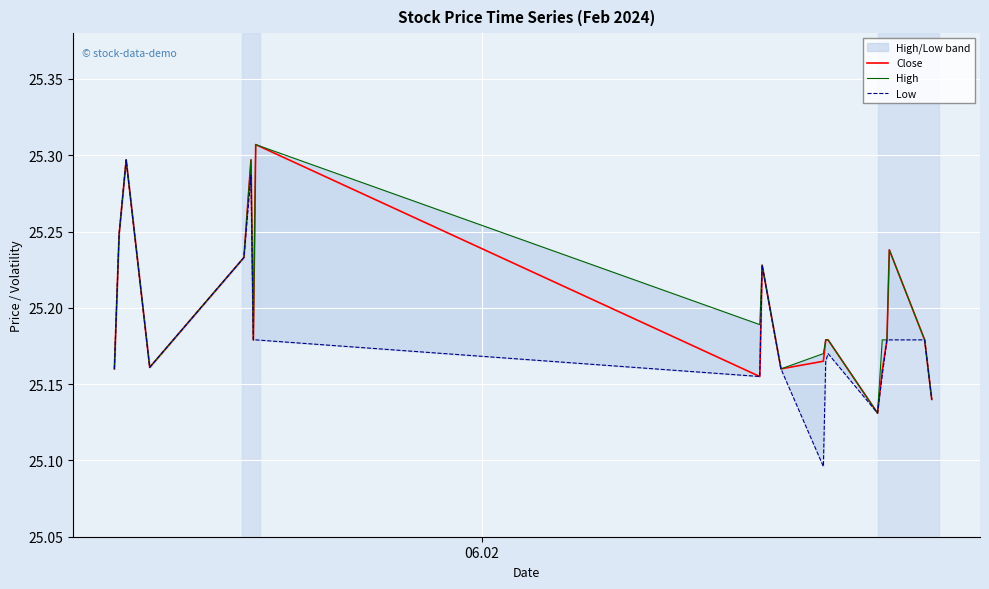

What is the difference between the maximum and minimum values in the Low series?

0.2